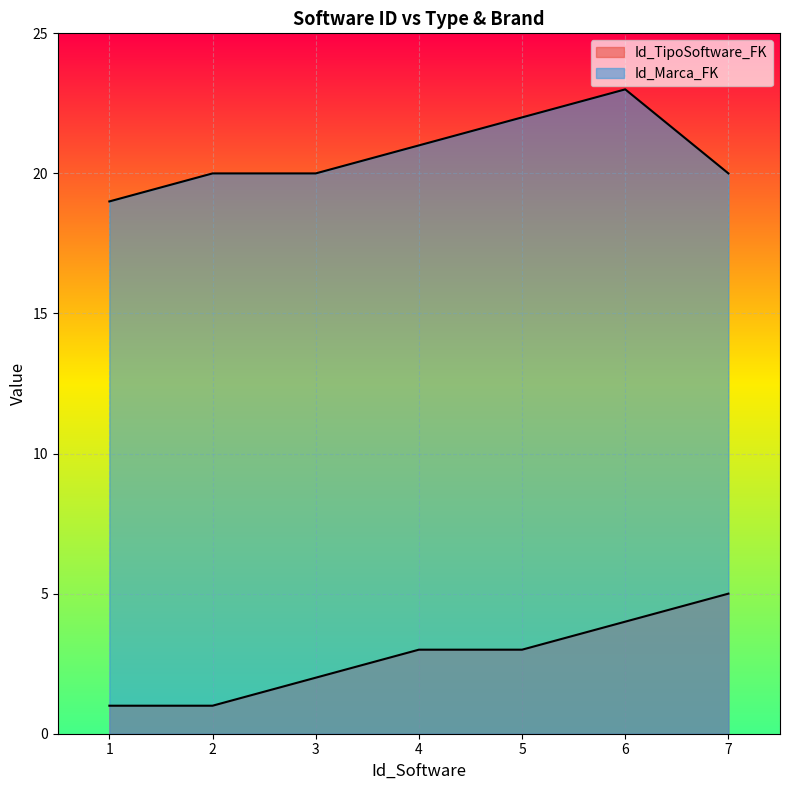

Count the Id_TipoSoftware_FK values in the range 1 to 4.

6